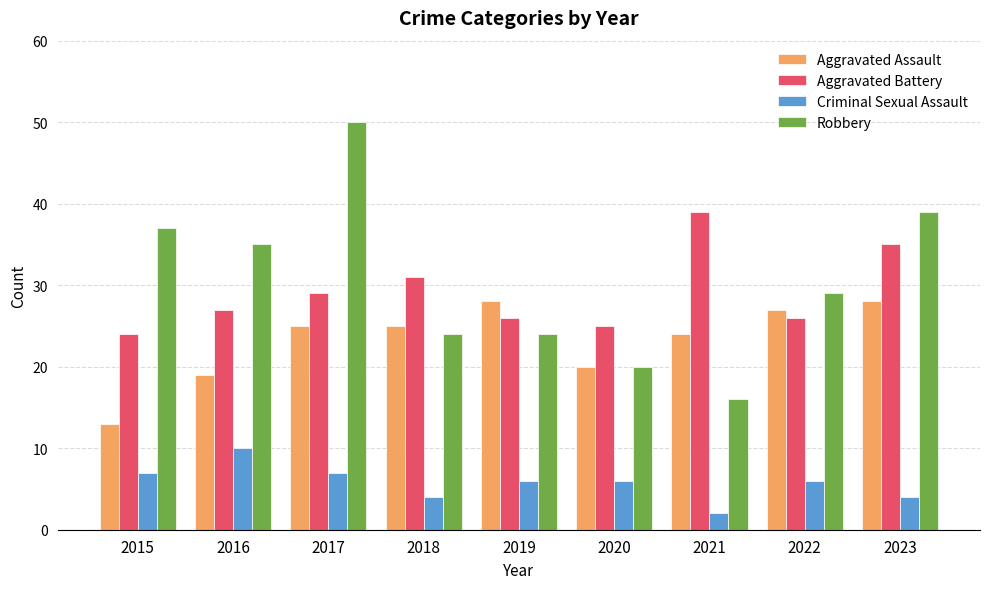

At 2019, list the series in order from smallest to largest.

Criminal Sexual Assault, Robbery, Aggravated Battery, Aggravated Assault